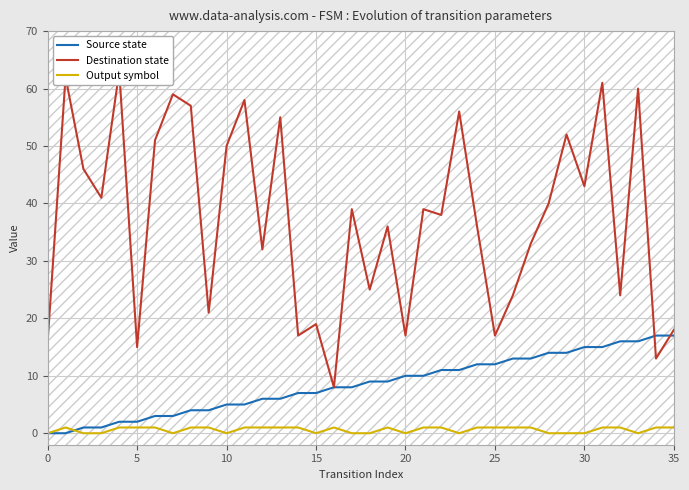

Reading left to right, what are all the values shown in this chart?

Source state: 0	0	1	1	2	2	3	3	4	4	5	5	6	6	7	7	8	8	9	9	10	10	11	11	12	12	13	13	14	14	15	15	16	16	17	17
Destination state: 16	62	46	41	63	15	51	59	57	21	50	58	32	55	17	19	8	39	25	36	17	39	38	56	36	17	24	33	40	52	43	61	24	60	13	18
Output symbol: 0	1	0	0	1	1	1	0	1	1	0	1	1	1	1	0	1	0	0	1	0	1	1	0	1	1	1	1	0	0	0	1	1	0	1	1